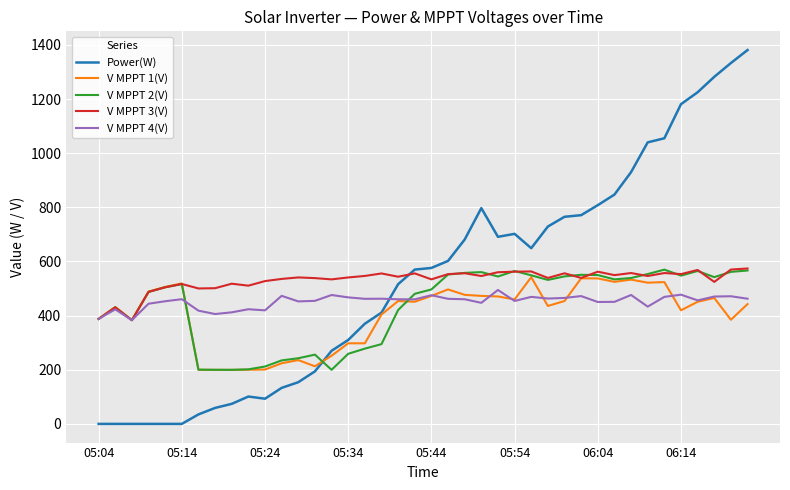

How many lines are shown in the chart?

5